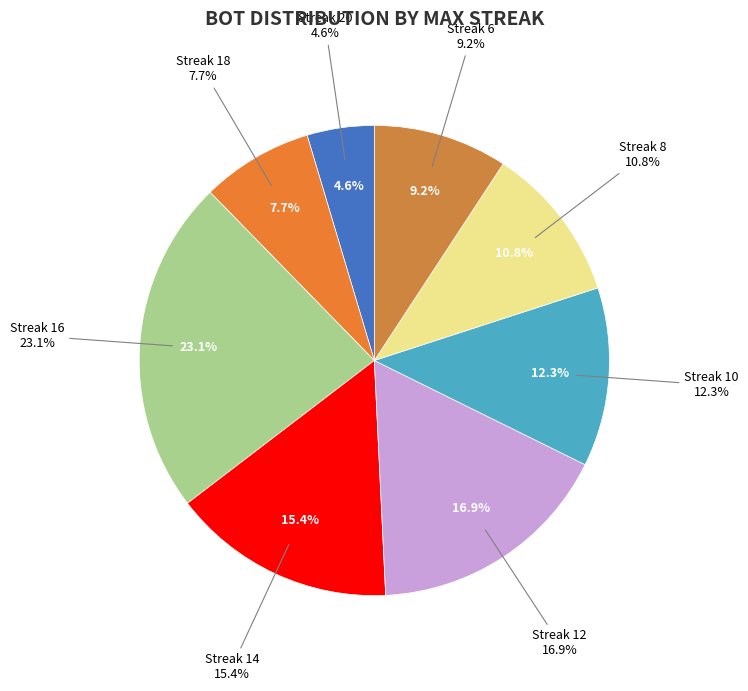

Is it true that 8 is 11% of the pie?

True